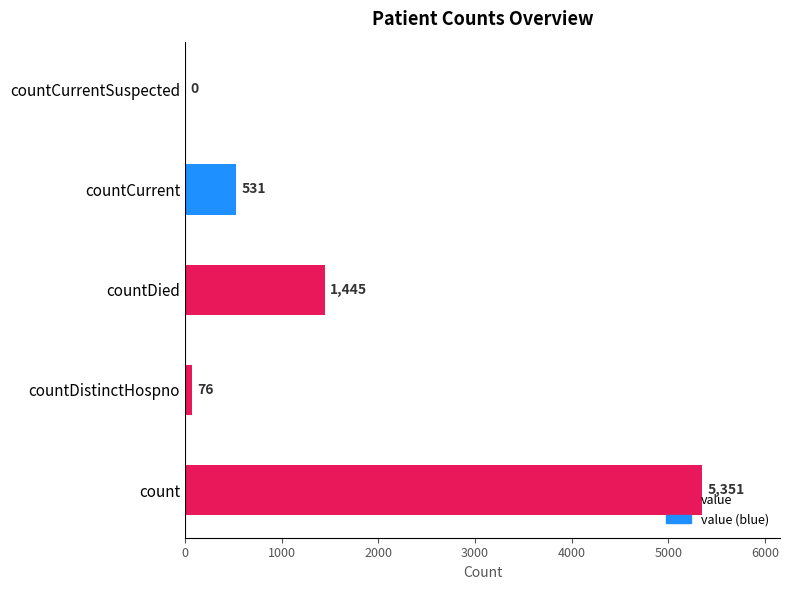

True or false: the data shows 0 at countCurrentSuspected.

True